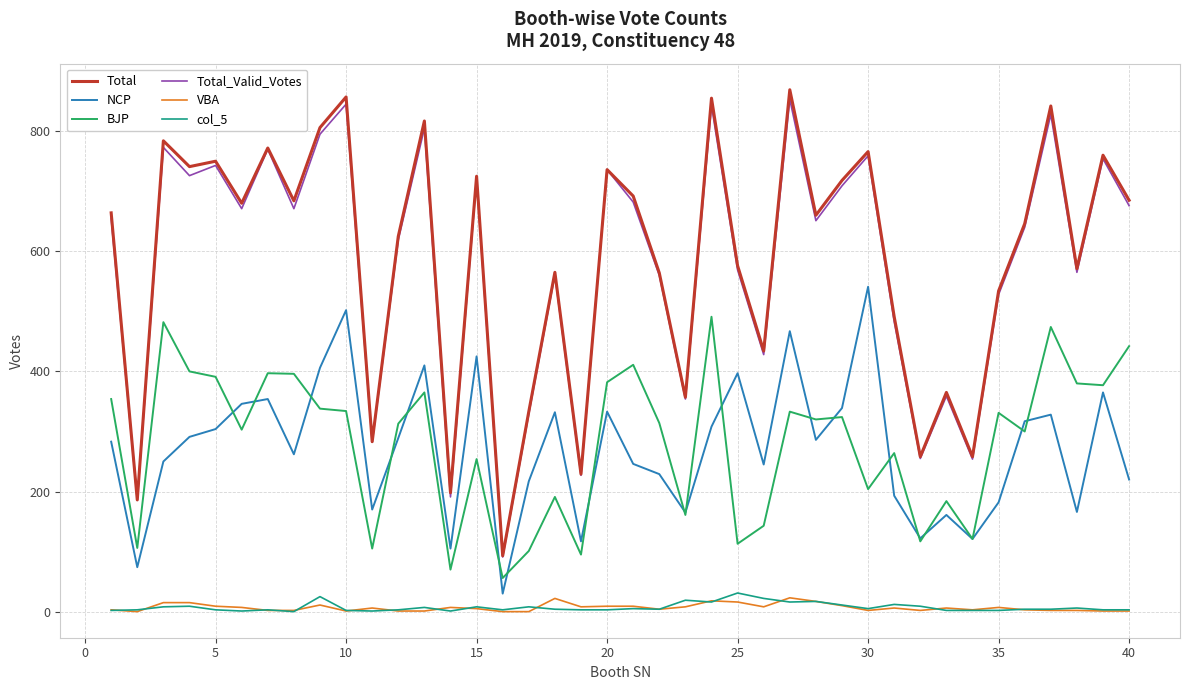

What is the difference between the maximum and minimum values in the col_5 series?

31